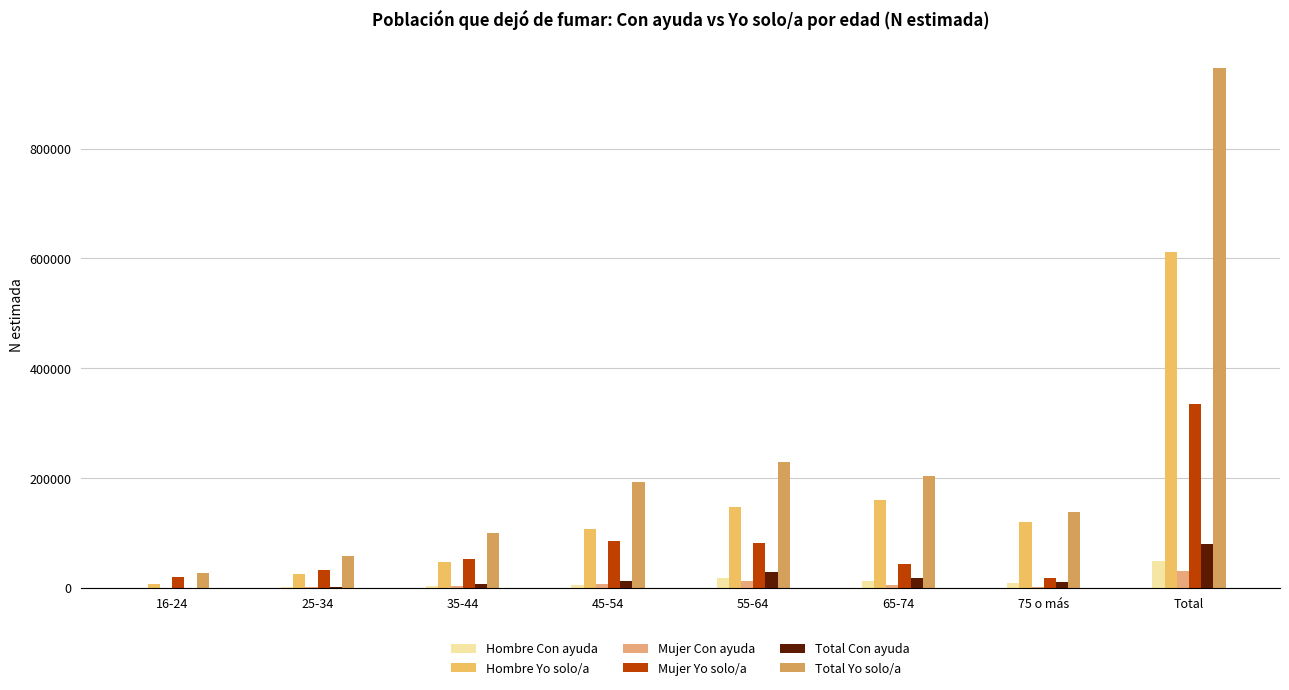

What position from the left is Total?

8